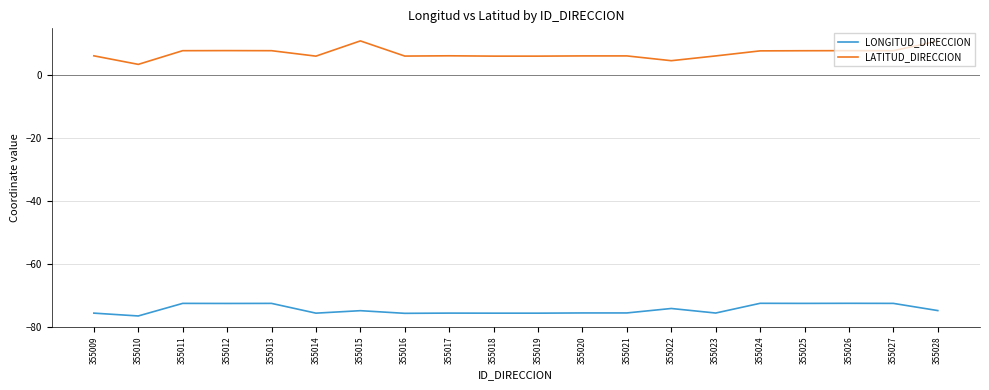

Does the chart display data point markers on the line(s)?

No